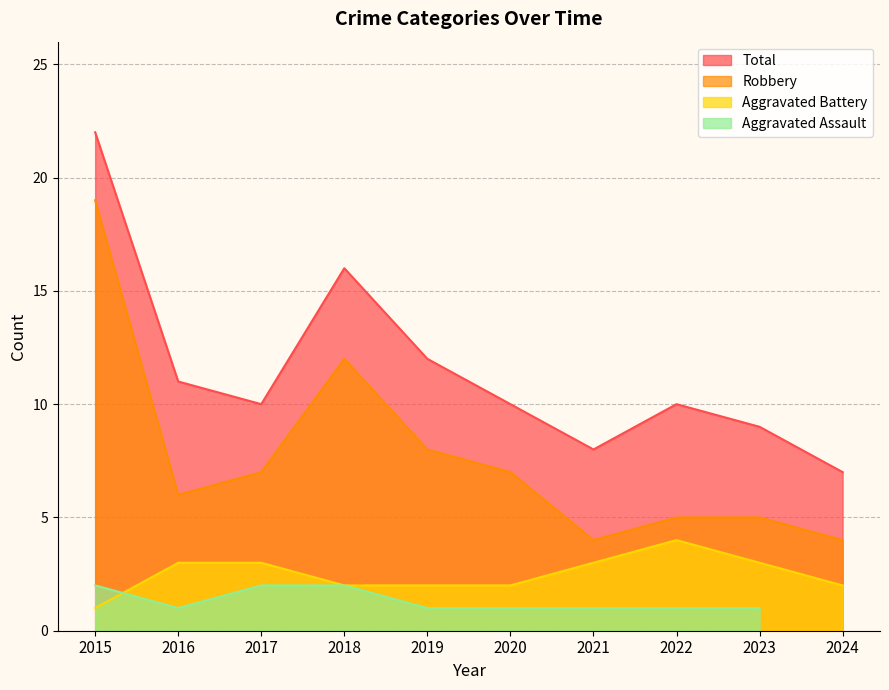

What is the difference between the Total values at 2017 and 2018?

6